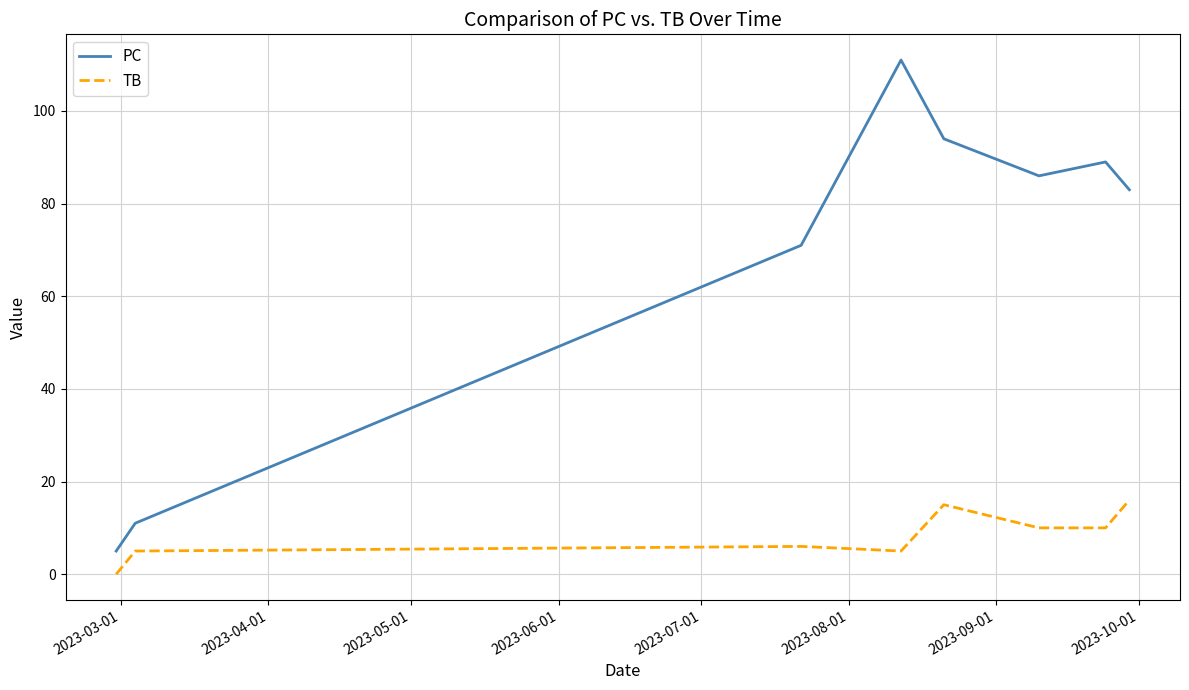

Is this an area chart (filled region under the line)?

No